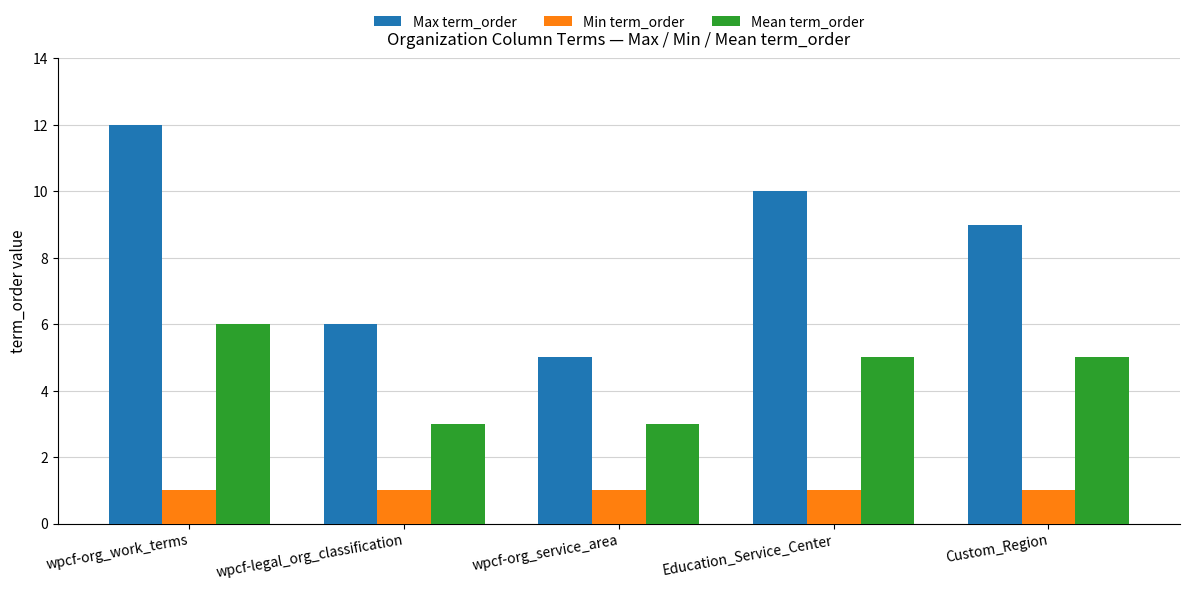

Rank the series by their maximum value, from lowest to highest.

Min term_order, Mean term_order, Max term_order